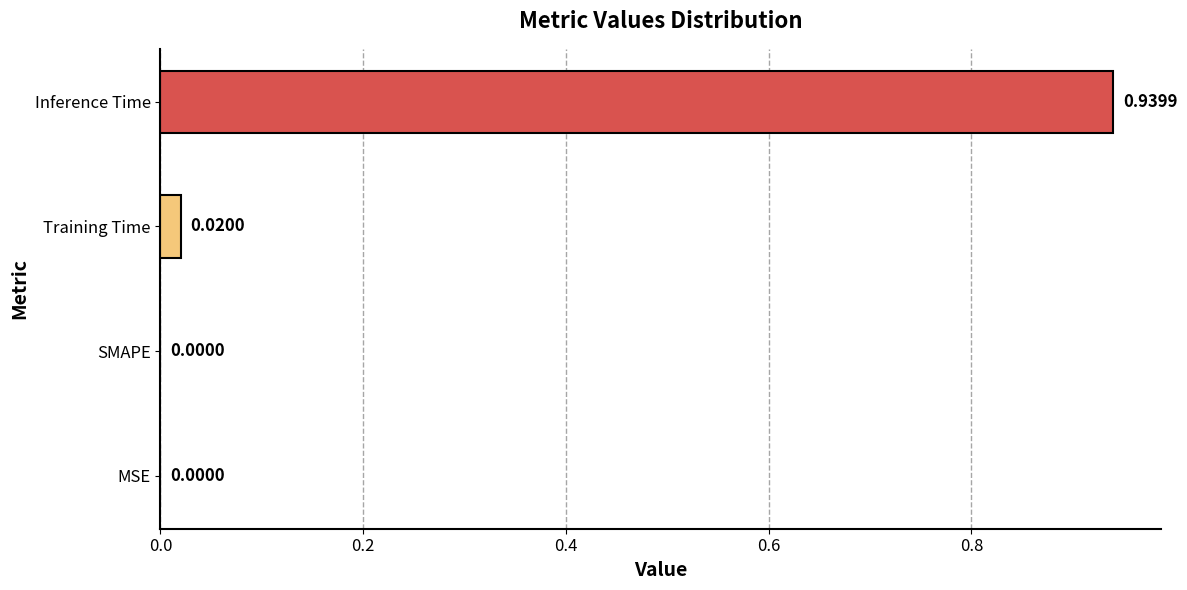

What is the sum of all values?

1.0